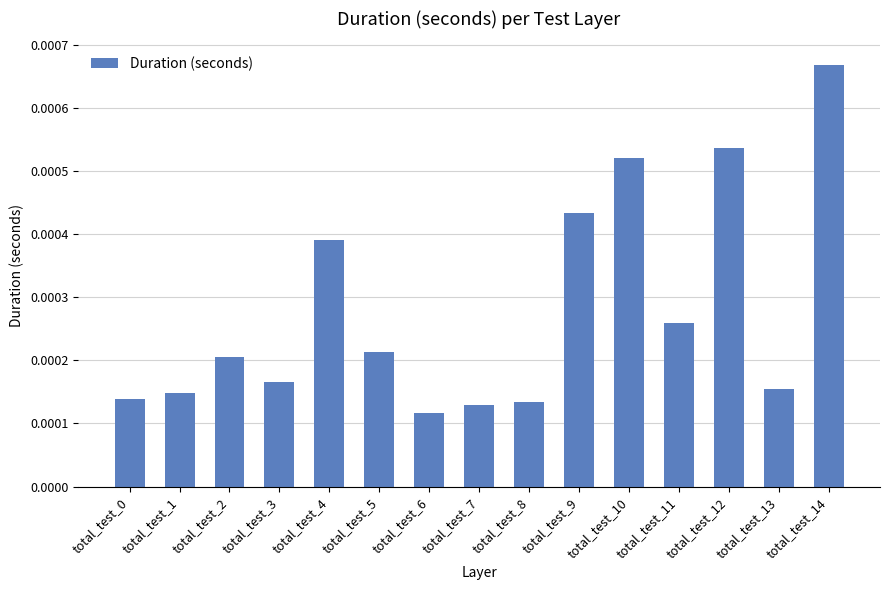

Does the chart contain stacked bars?

No